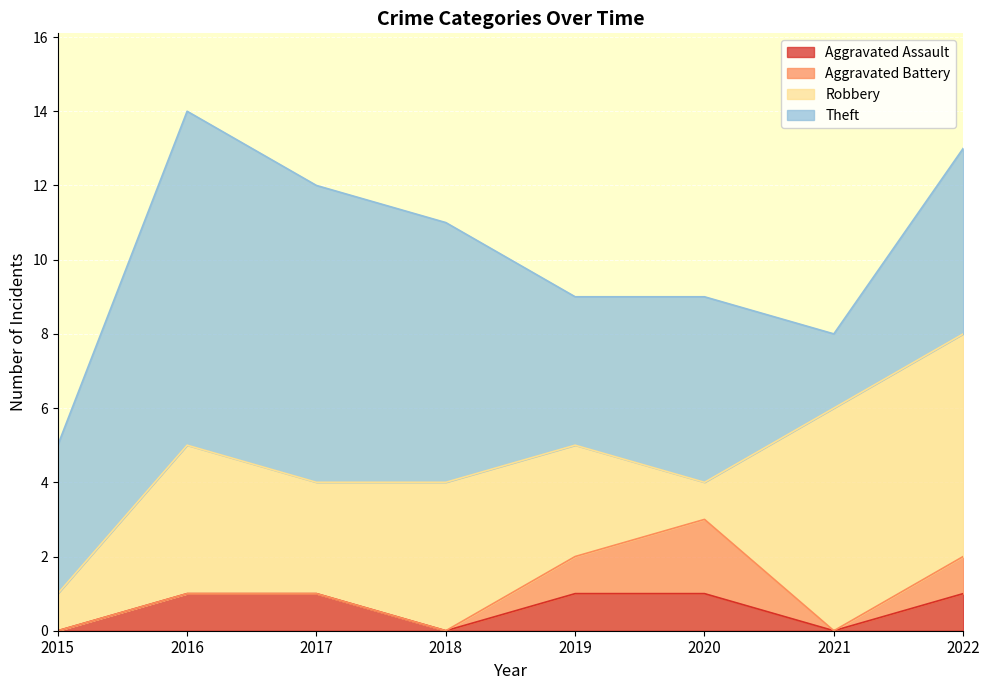

True or false: Aggravated Battery and Theft intersect in this chart.

False